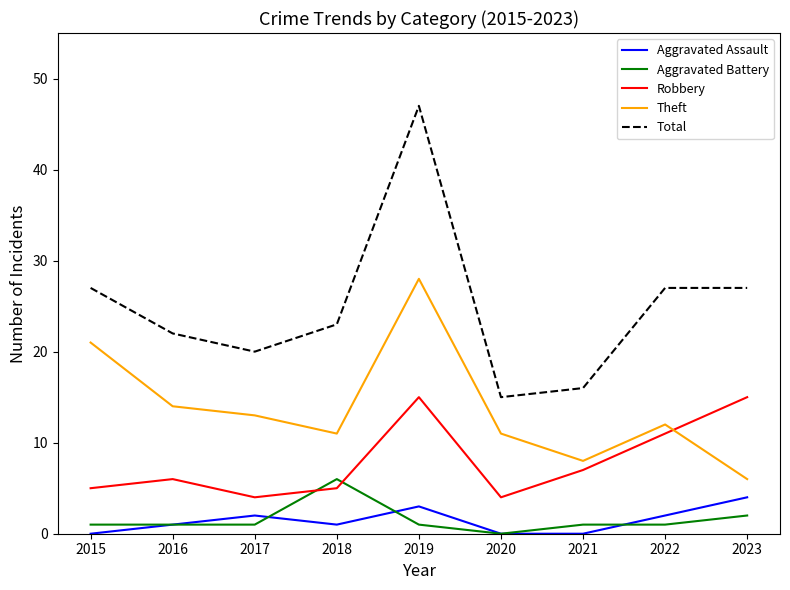

How many lines are shown in the chart?

5